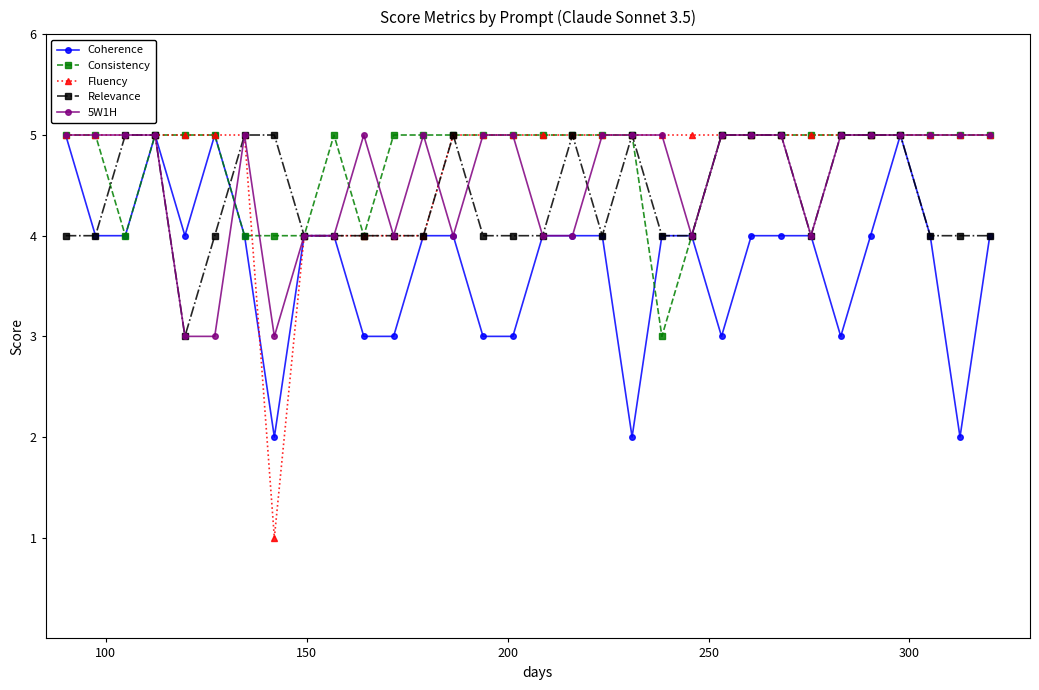

Which series has the widest spread of values?

Fluency